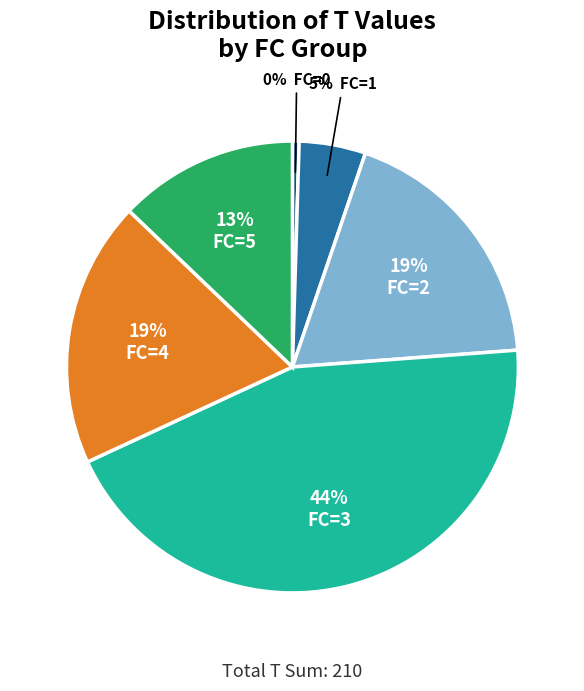

Is there any slice that represents more than half of the pie?

No